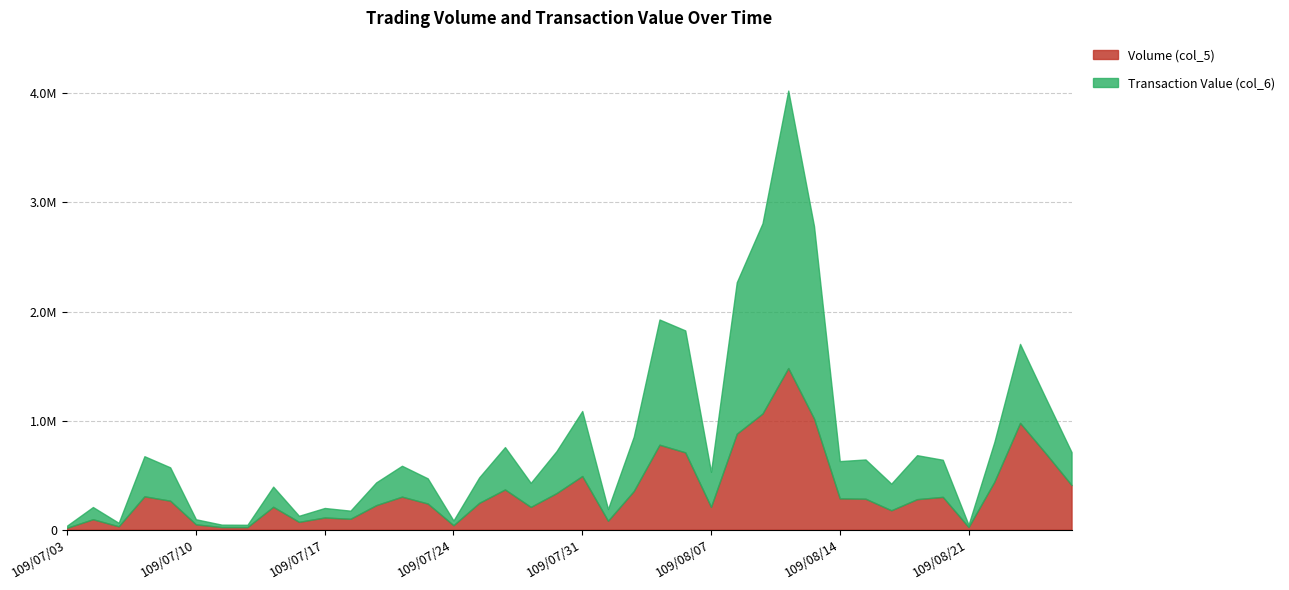

Which series has the largest total across all categories?

Transaction Value (col_6)